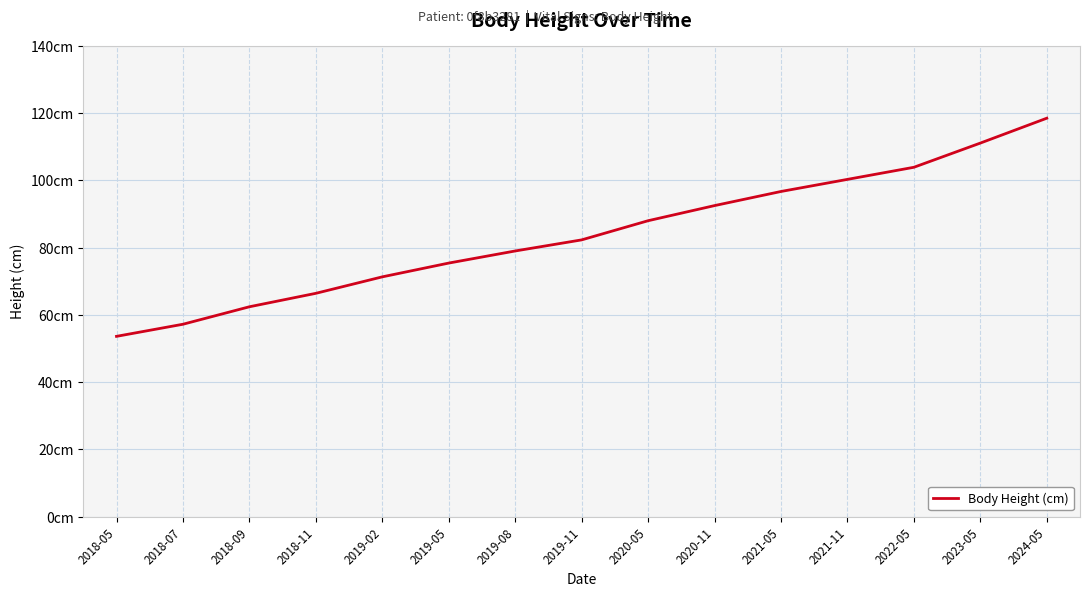

What is the label of the 6th point from the right?

2020-11